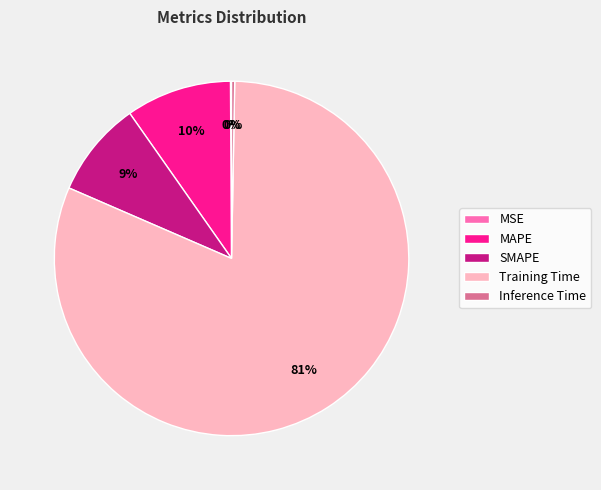

Which has a higher value, Training Time or SMAPE?

Training Time